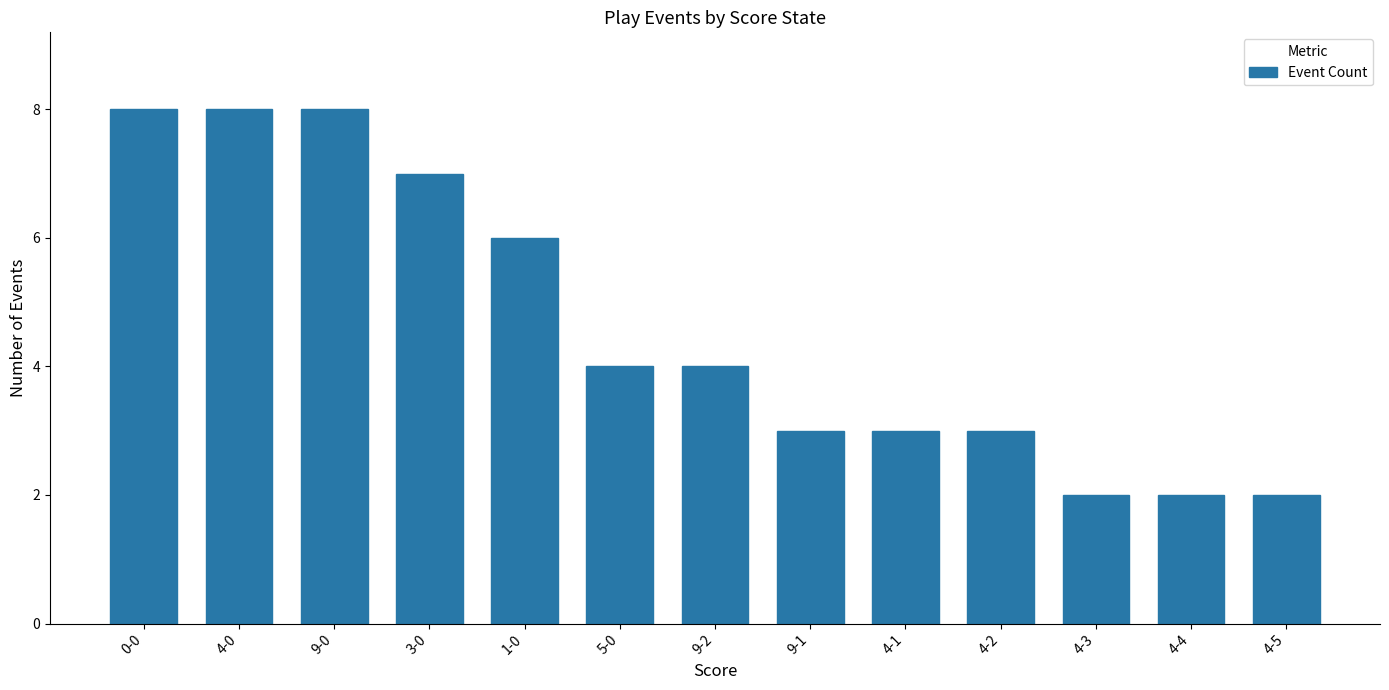

At which label does the data first exceed 4?

0-0